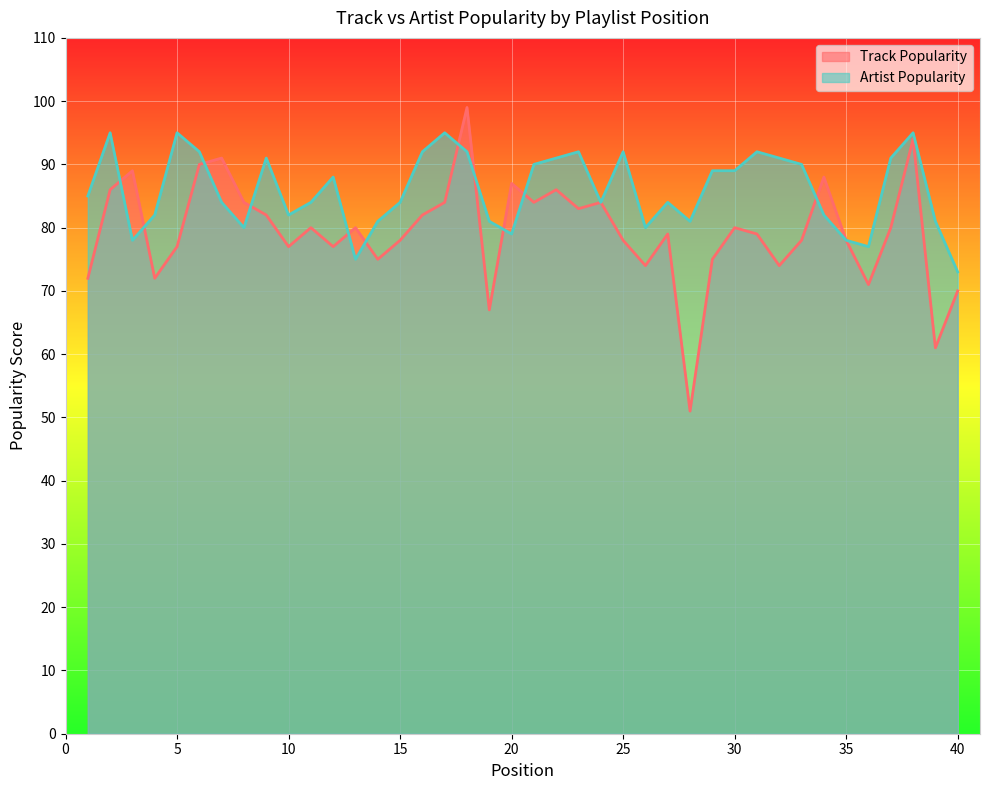

Where do Track Popularity and Artist Popularity first cross each other?

2 and 3